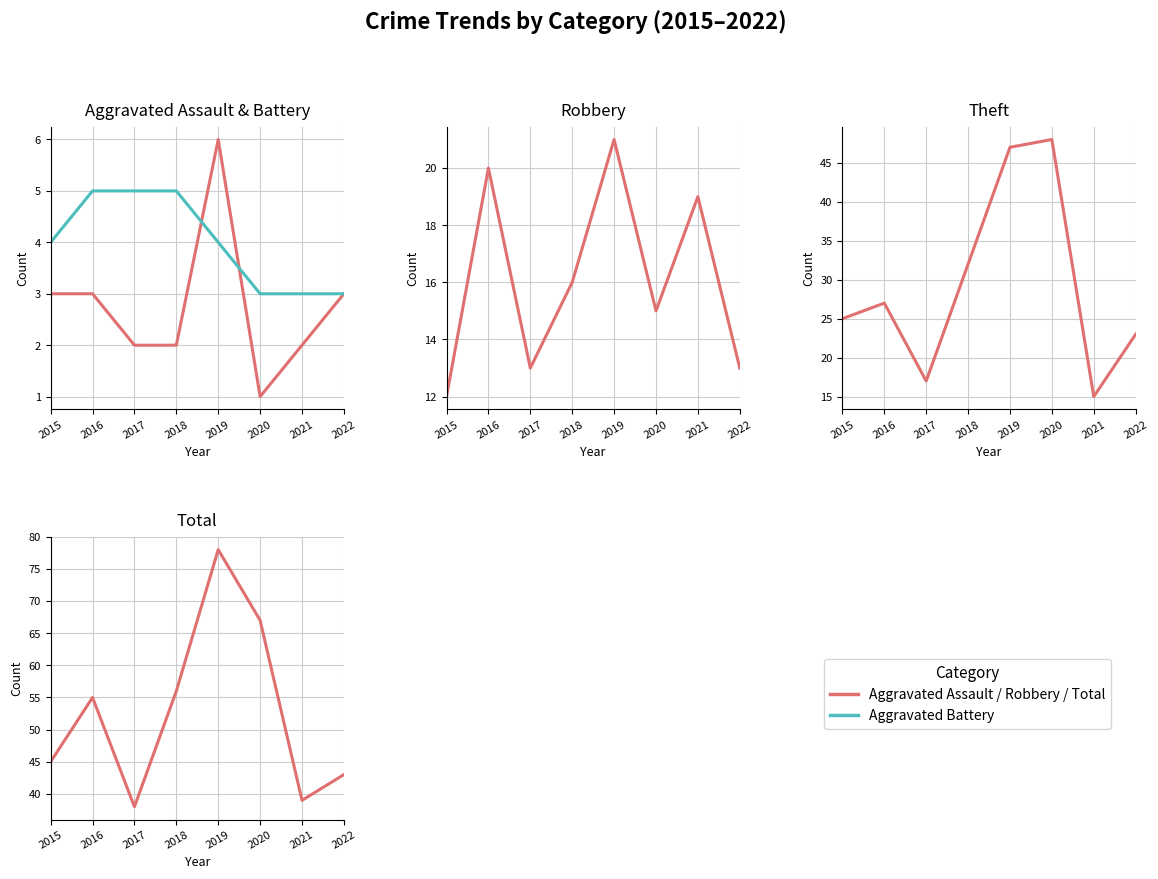

True or false: Aggravated Assault and Theft cross at least once.

False